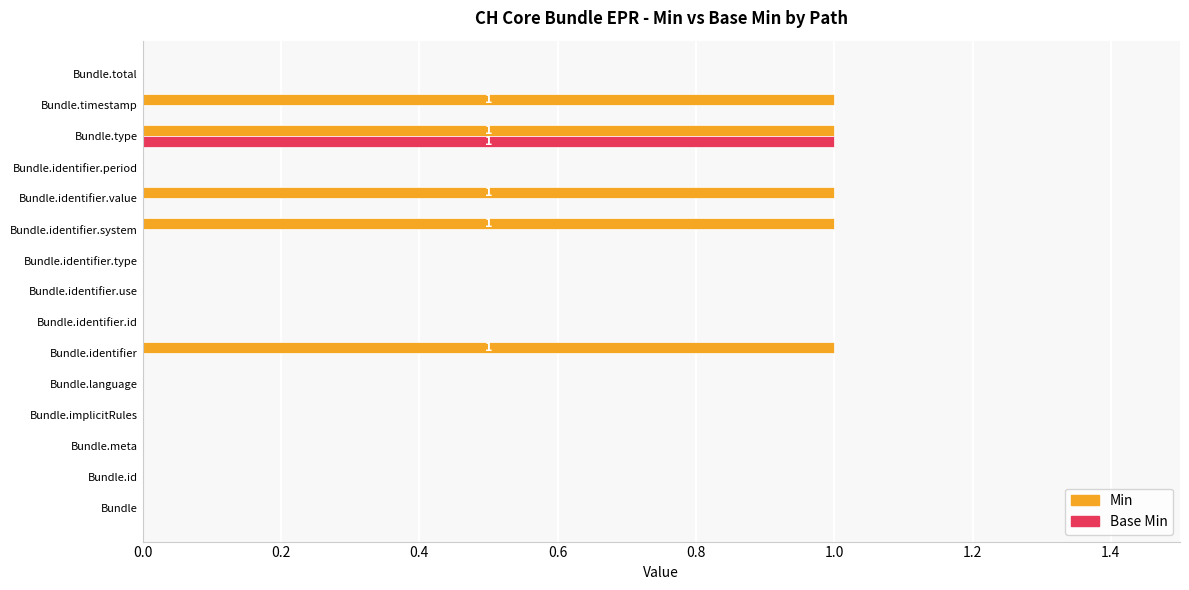

What is the maximum value for Min?

1